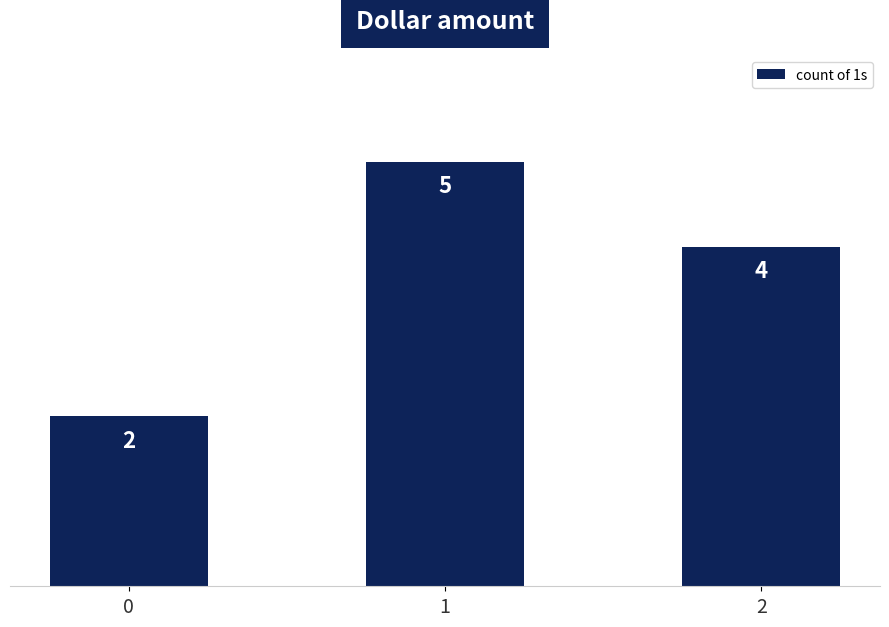

What is the difference between the values at 2 and 0?

2